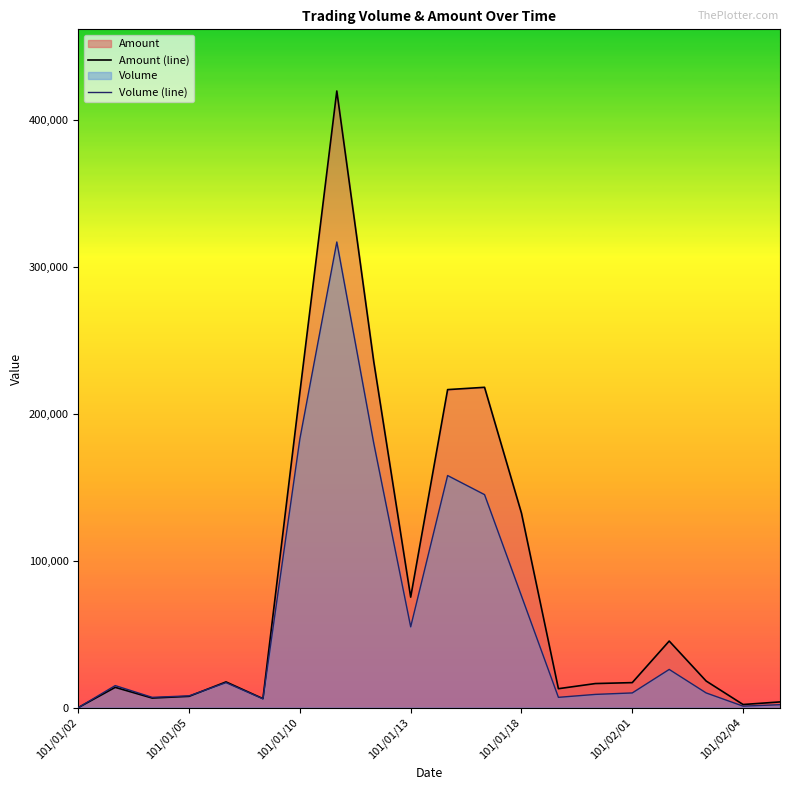

Reading left to right, extract all data points from this chart.

Amount (line): 0	13800	6510	7680	17510	6120	214630	419780	235600	75210	216490	218060	132370	12880	16380	17020	45310	18110	2110	3880
Volume (line): 0	15000	7000	8000	17000	6000	183000	317000	180000	55000	158000	145000	76000	7000	9000	10000	26000	10000	1000	2000